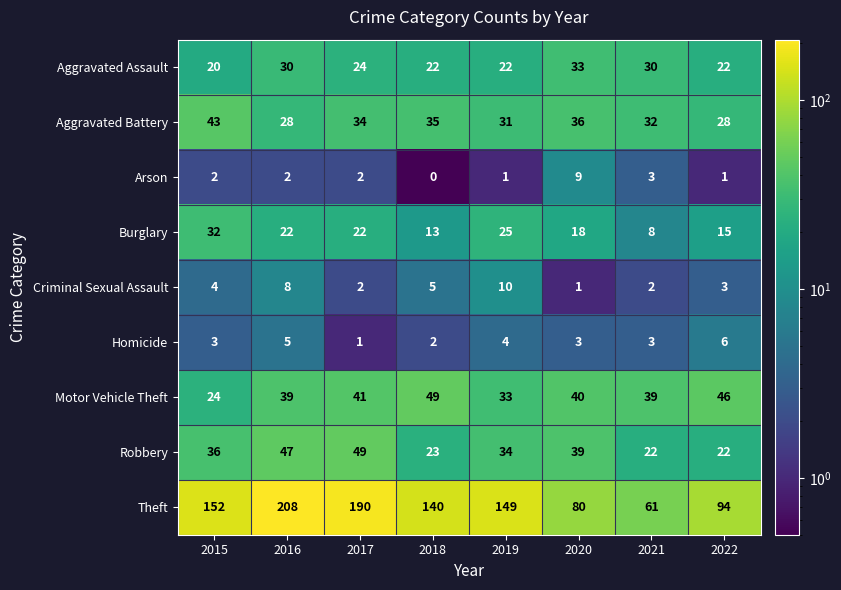

What is the sum of the Motor Vehicle Theft values at 2018 and 2017?

90